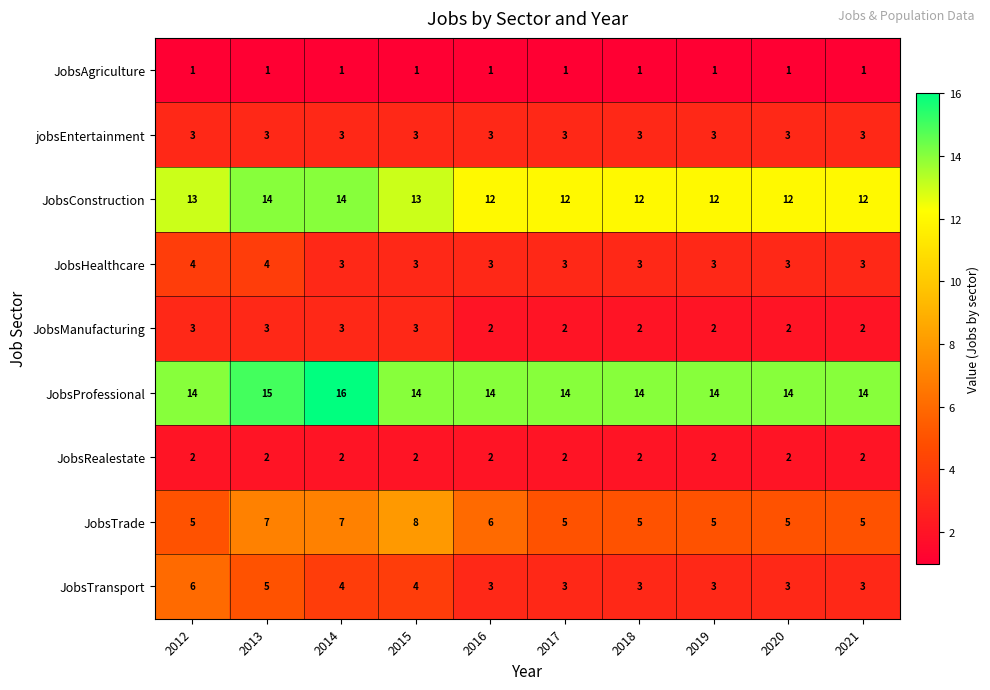

Is it true that JobsTrade equals 7 at 2018?

False